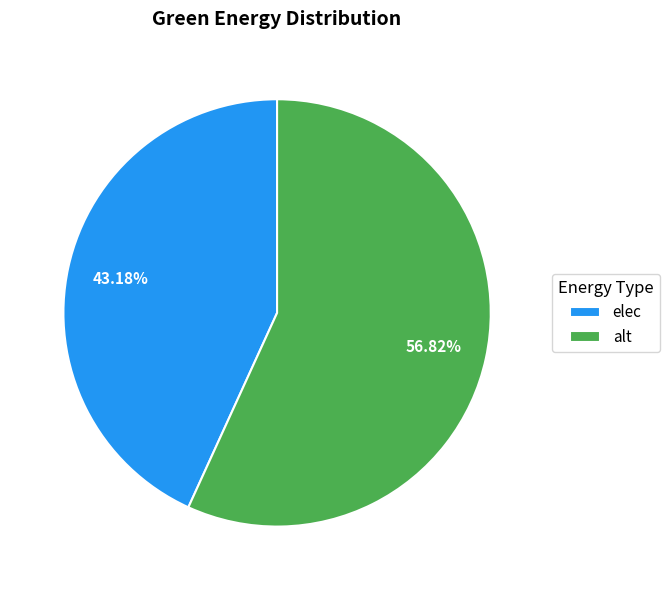

Rank the categories by value from lowest to highest.

elec, alt